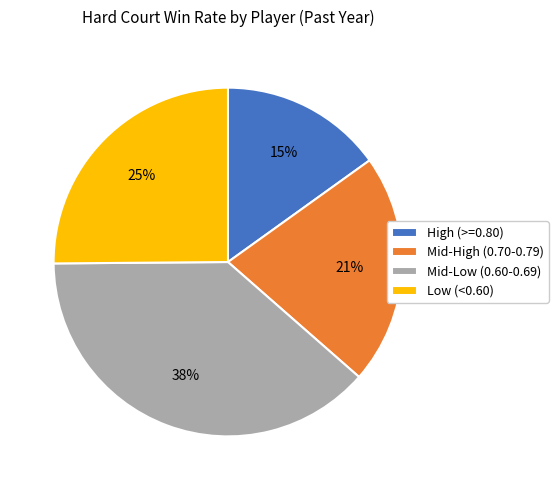

To the nearest percent, what portion does Low (<0.60) represent?

25%